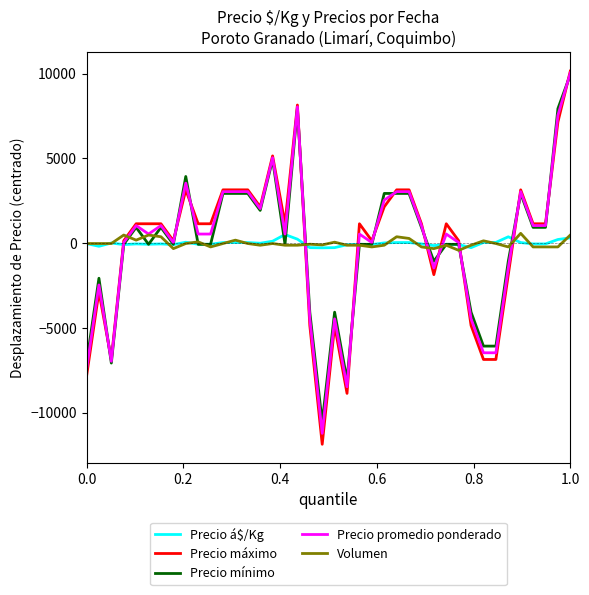

What is the smallest value displayed?

-11850.0